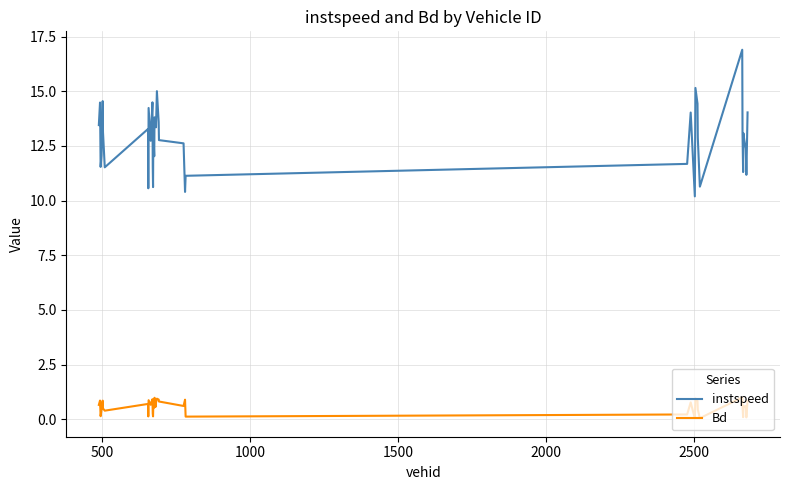

What is the difference between the maximum and minimum values in the instspeed series?

6.7